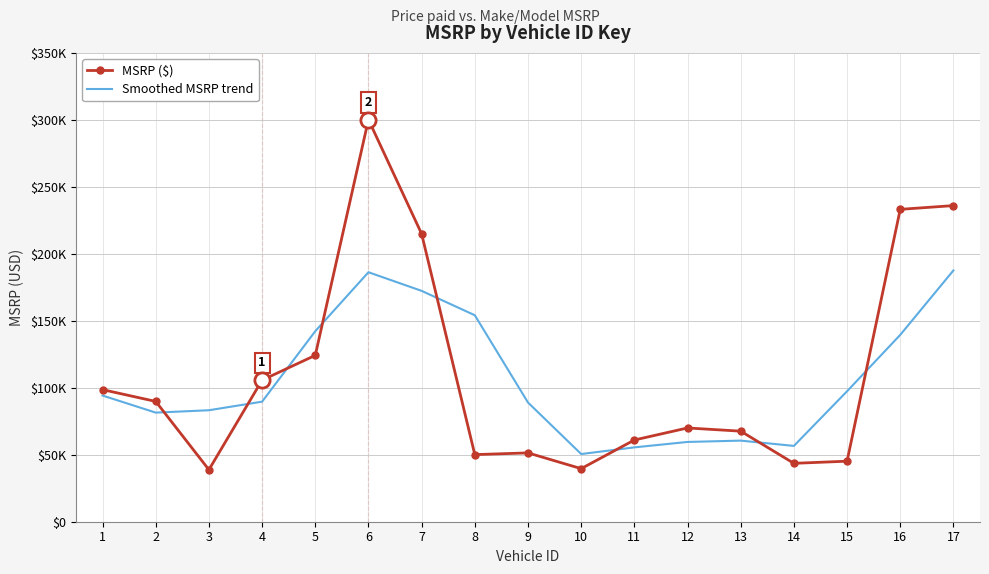

At which category is the sum across all series the highest?

6